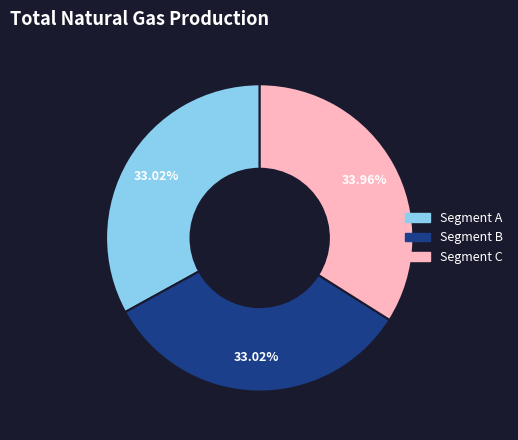

Is there a majority slice in this chart?

No